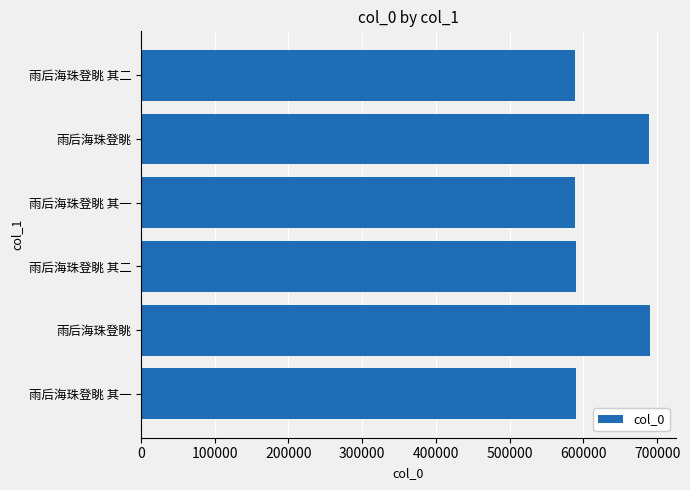

Count the number of categories in the chart.

6